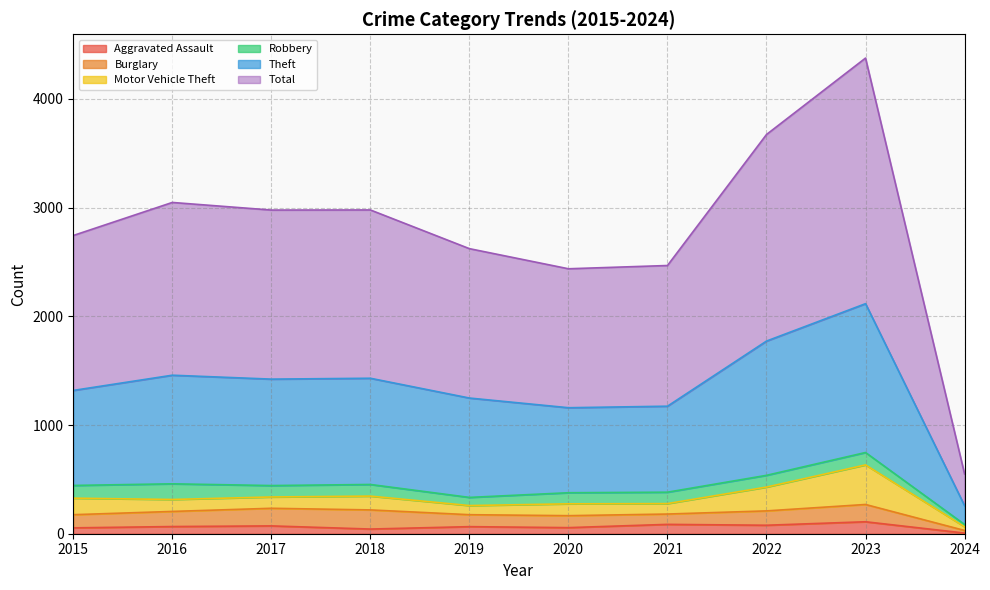

Read the Aggravated Assault value at 2017, to the nearest 5.

70